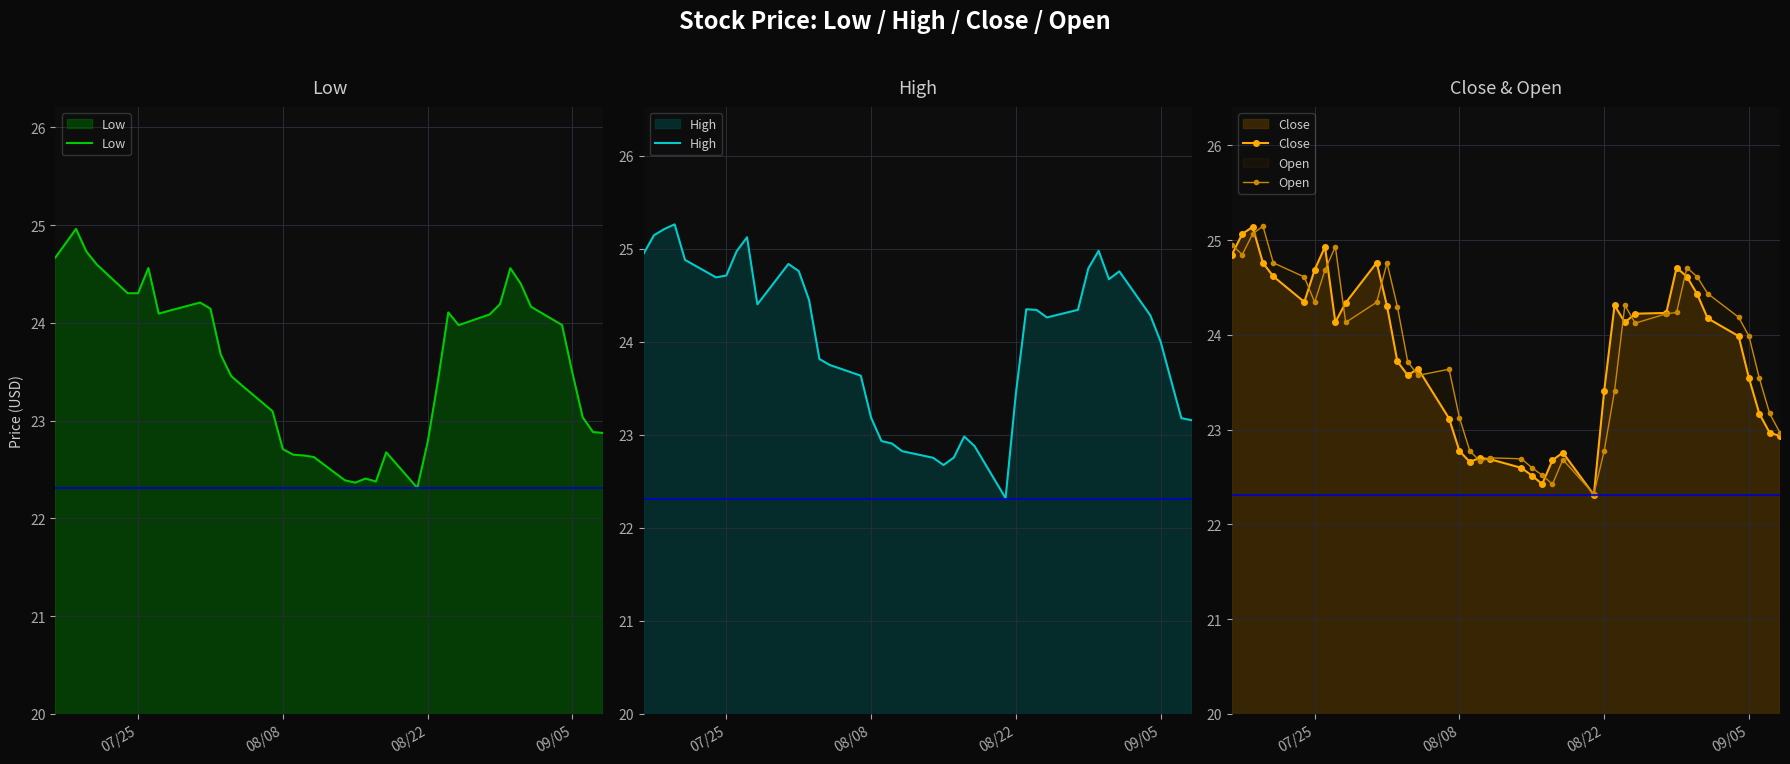

True or false: Close has more than 1 points higher than both neighbors.

True